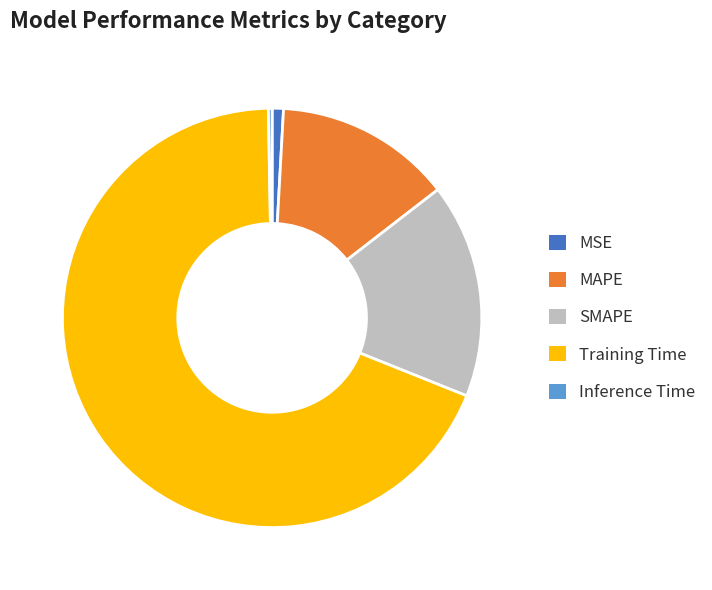

Which slice is the largest?

Training Time